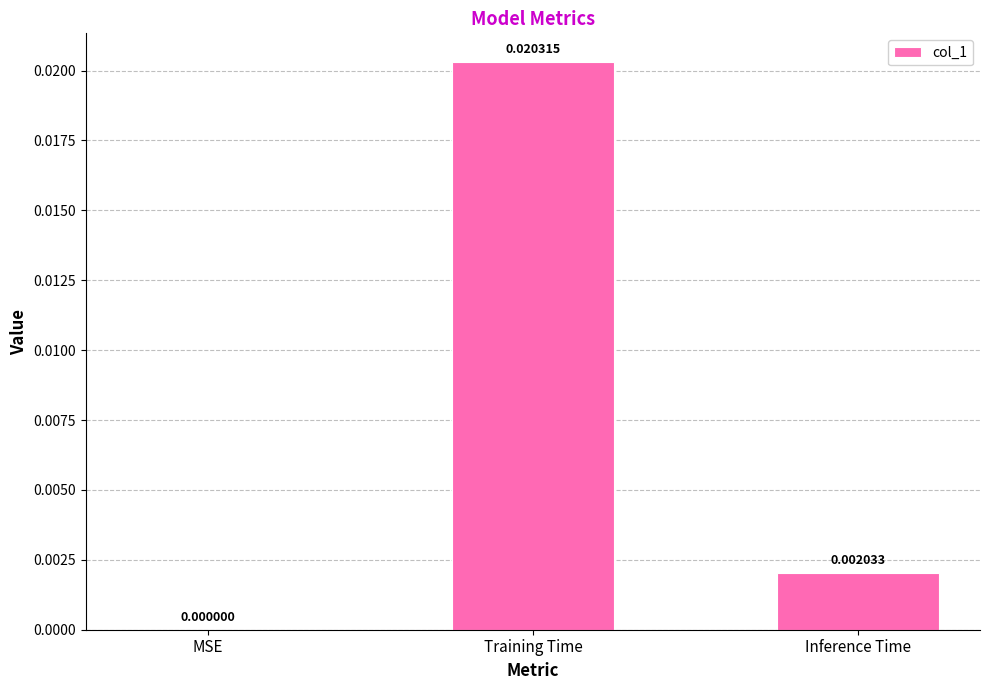

Which label corresponds to the largest value in the chart?

Training Time